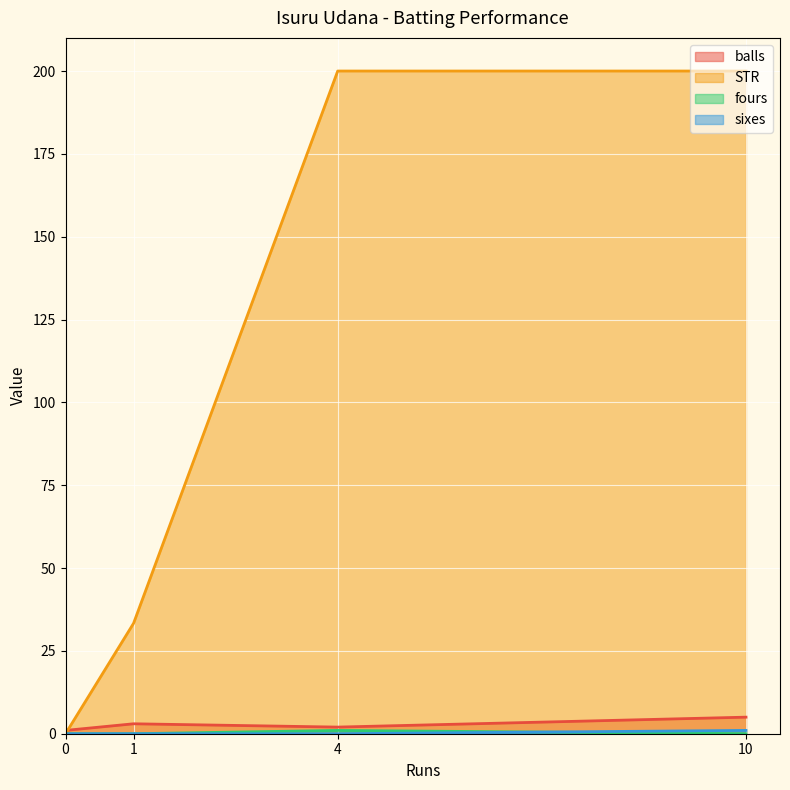

List the series in order of their peak value, lowest first.

fours, sixes, balls, STR